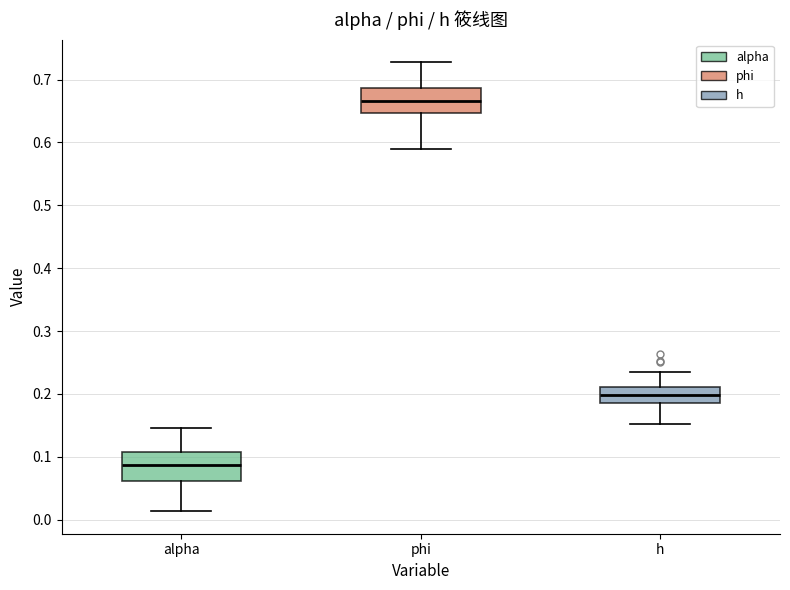

Where does the lower whisker of the box for h end on the y-axis? The values are not printed on the chart, so give them approximately, as read against the axis.

0.15